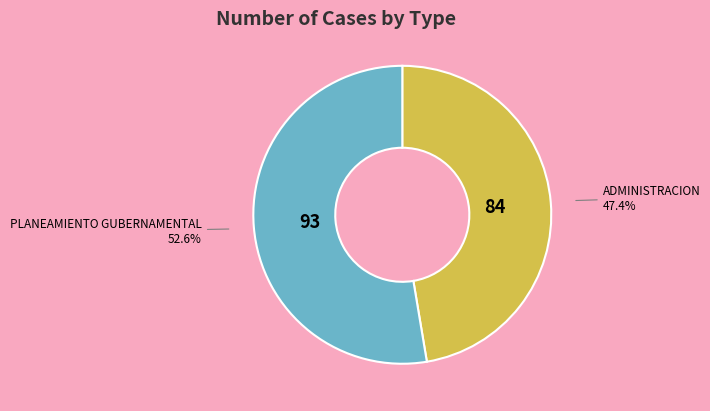

Is there any slice that represents more than half of the pie?

Yes